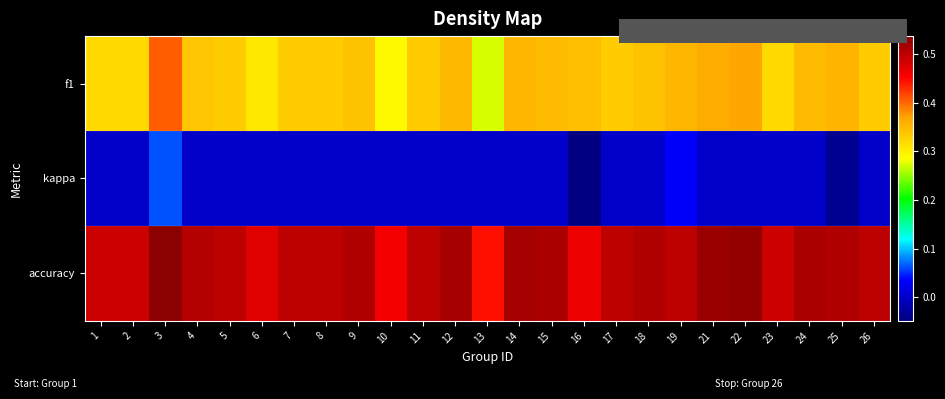

Reading right to left, transcribe all the data shown in this chart.

f1: 26=0.3	25=0.4	24=0.3	23=0.3	22=0.4	21=0.4	19=0.4	18=0.3	17=0.3	16=0.3	15=0.3	14=0.4	13=0.3	12=0.4	11=0.3	10=0.3	9=0.3	8=0.3	7=0.3	6=0.3	5=0.3	4=0.3	3=0.4	2=0.3	1=0.3
kappa: 26=0.0	25=-0.0	24=0.0	23=0.0	22=0.0	21=0.0	19=0.0	18=0.0	17=0.0	16=-0.0	15=0.0	14=0.0	13=0.0	12=0.0	11=0.0	10=0.0	9=0.0	8=0.0	7=0.0	6=0.0	5=0.0	4=0.0	3=0.1	2=0.0	1=0.0
accuracy: 26=0.5	25=0.5	24=0.5	23=0.5	22=0.5	21=0.5	19=0.5	18=0.5	17=0.5	16=0.5	15=0.5	14=0.5	13=0.4	12=0.5	11=0.5	10=0.5	9=0.5	8=0.5	7=0.5	6=0.5	5=0.5	4=0.5	3=0.5	2=0.5	1=0.5